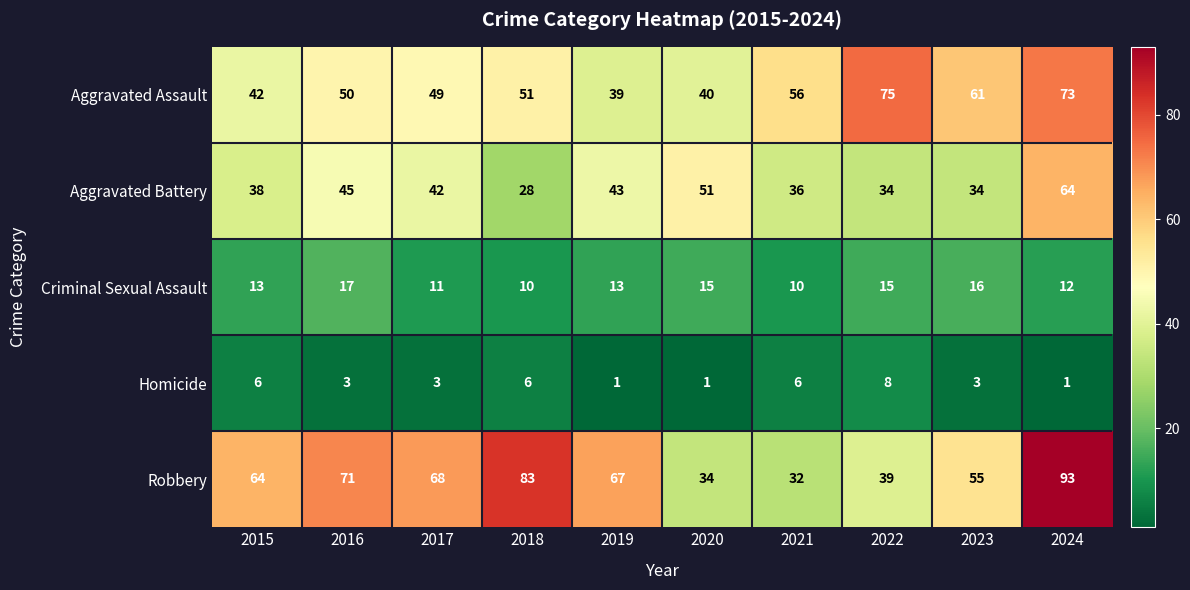

Read the Aggravated Assault value at 2022, to the nearest 10.

80